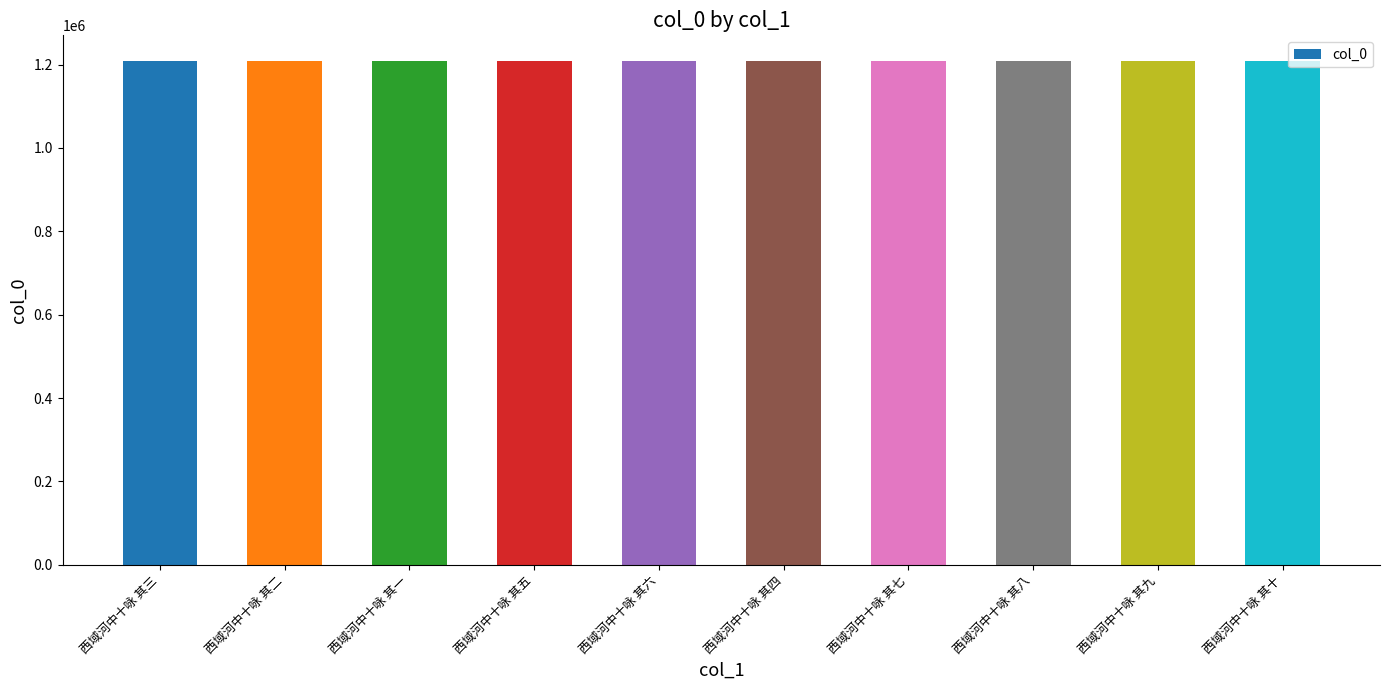

True or false: the data shows 1209641 at 西域河中十咏 其九.

True